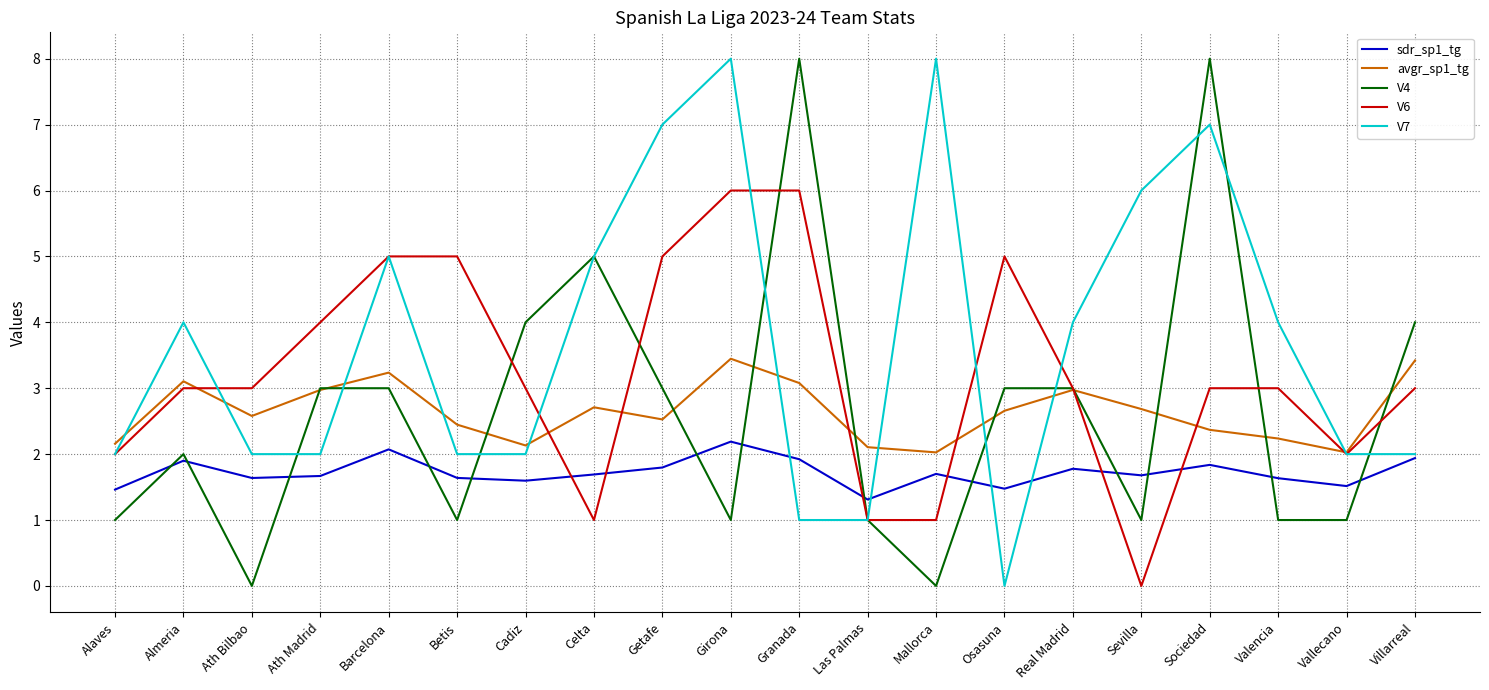

Rank the series at Betis from lowest to highest value.

V4, sdr_sp1_tg, V7, avgr_sp1_tg, V6